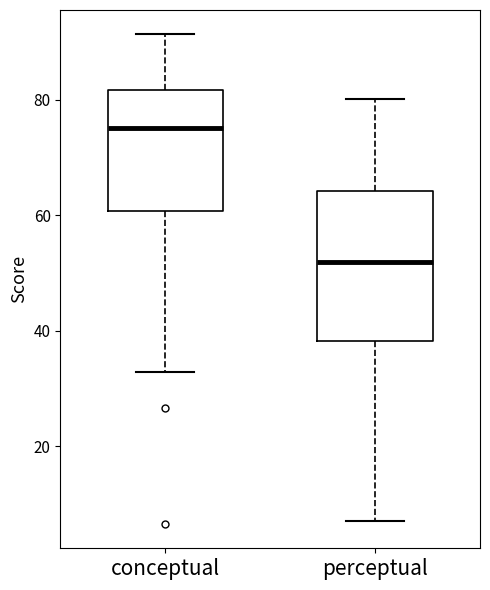

Which box's median line is the lowest?

perceptual